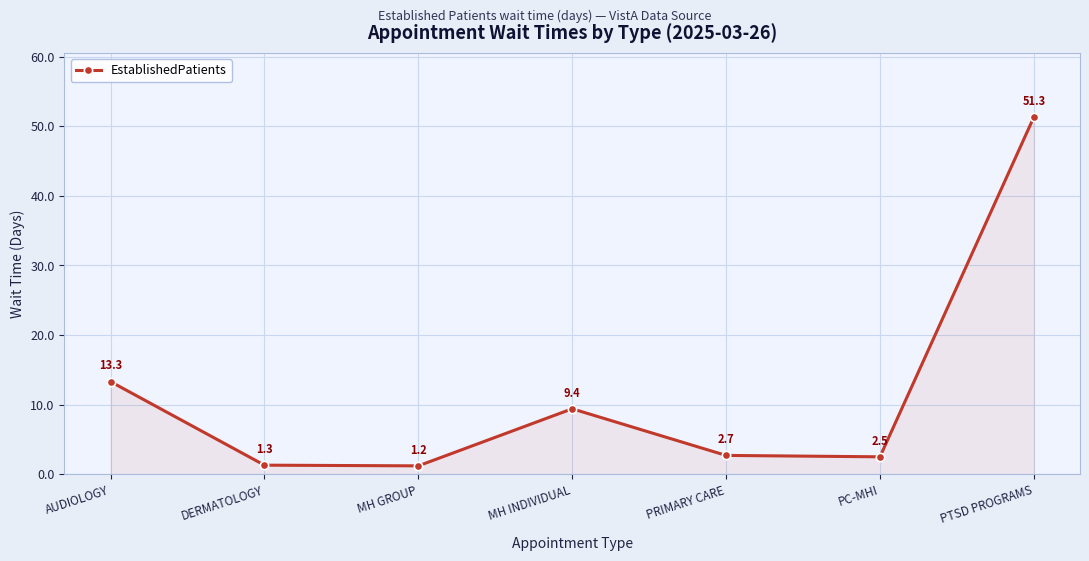

Is it true that the value at MH INDIVIDUAL is 5.7?

False